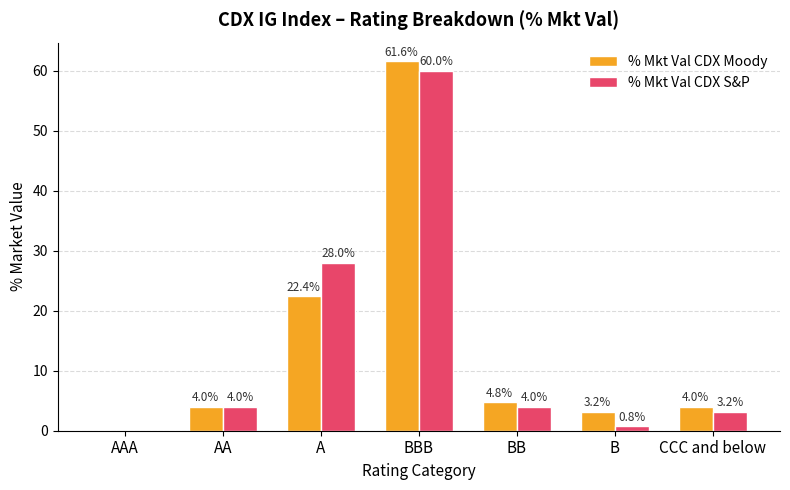

Reading left to right, what are all the values shown in this chart?

% Mkt Val CDX Moody: 0.0	4.0	22.4	61.6	4.8	3.2	4.0
% Mkt Val CDX S&P: 0.0	4.0	28.0	60.0	4.0	0.8	3.2